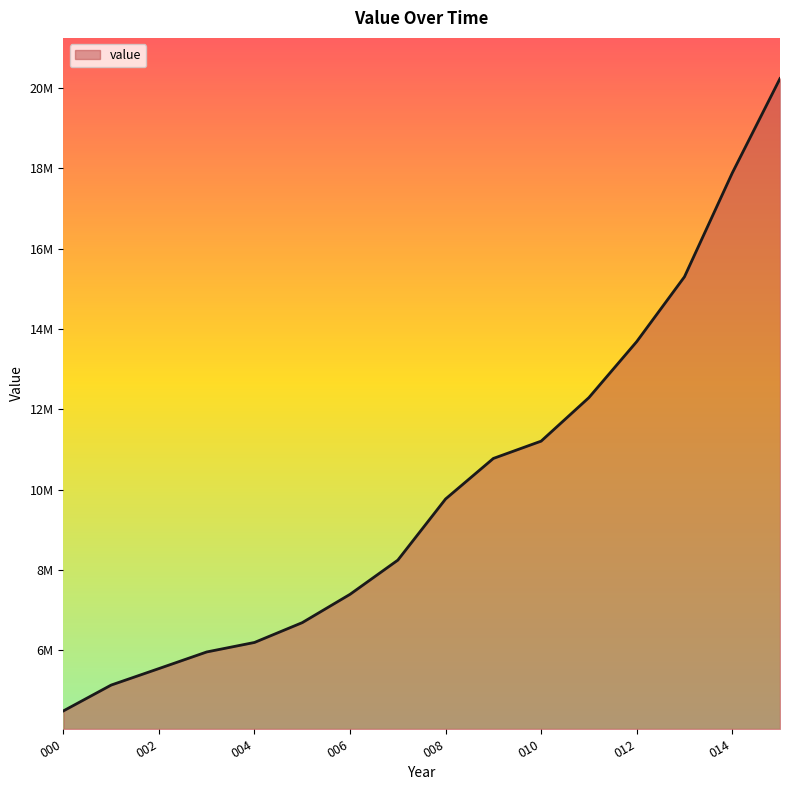

Where does the data first go above 9768217?

01-01-2008